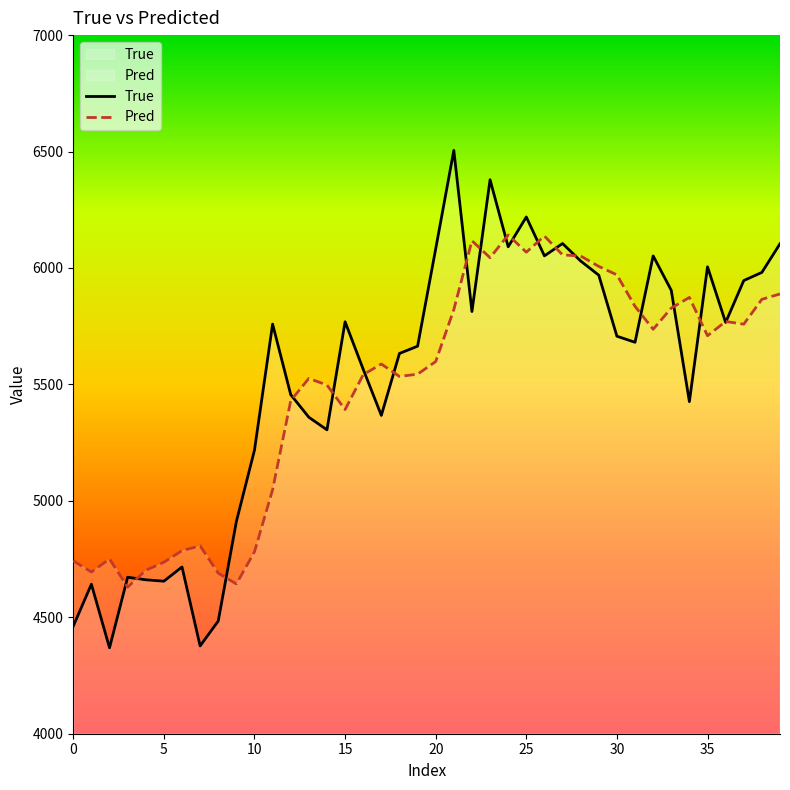

After their last crossing, which series has the higher values: Pred or True?

True